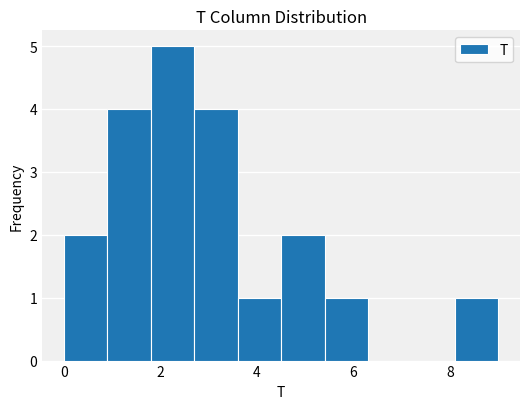

Reading left to right, transcribe this chart: for each bar, give the range it covers on the x-axis and its height. Neither the bar edges nor the heights are printed on the chart, so give them approximately, as read against the axes.

0.0 to 0.9: 2
0.9 to 1.8: 4
1.8 to 2.7: 5
2.7 to 3.6: 4
3.6 to 4.5: 1
4.5 to 5.4: 2
5.4 to 6.3: 1
6.3 to 7.2: 0
7.2 to 8.1: 0
8.1 to 9.0: 1